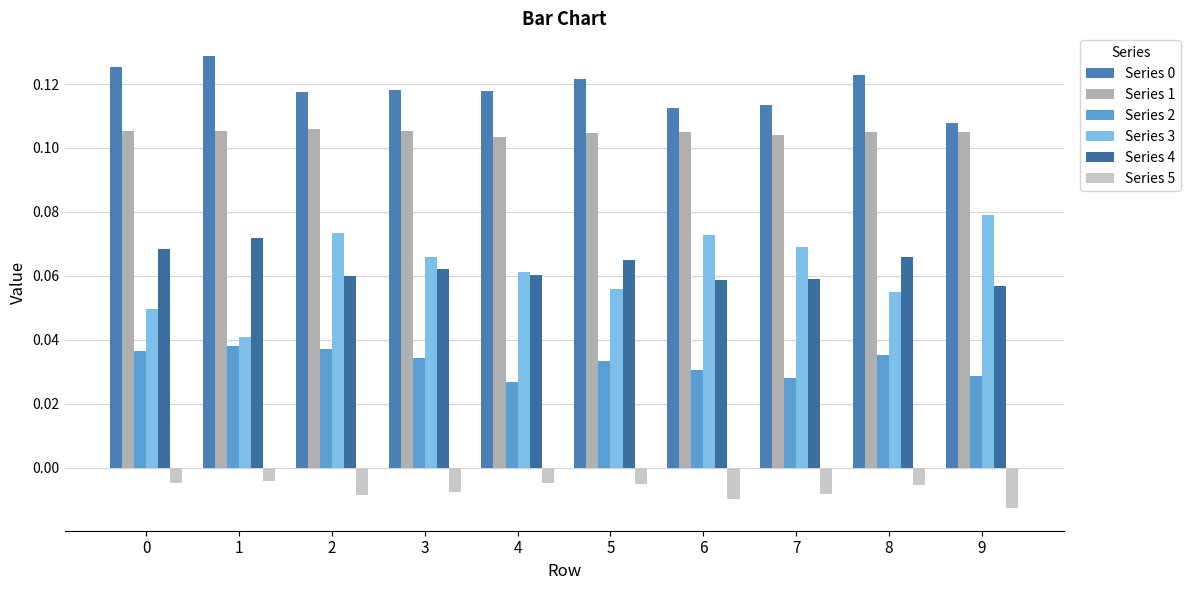

How many categories are shown in the chart?

10